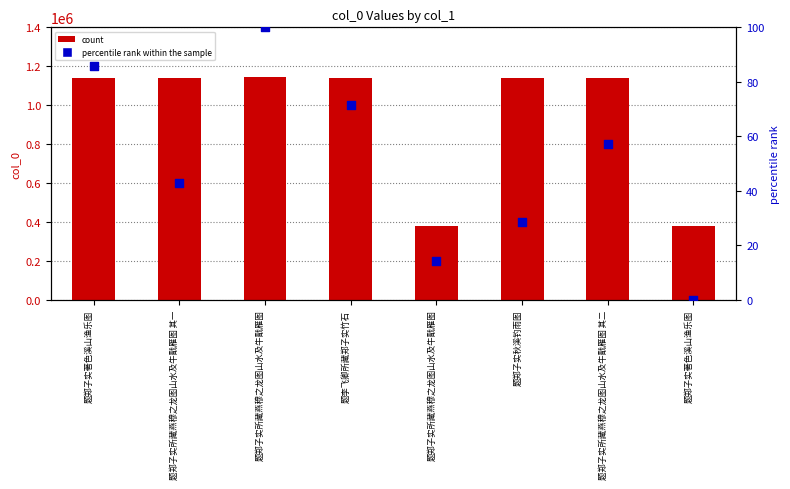

At which category is the sum across all series the highest?

题郑子实所藏燕穆之龙图山水及牛戬雁图